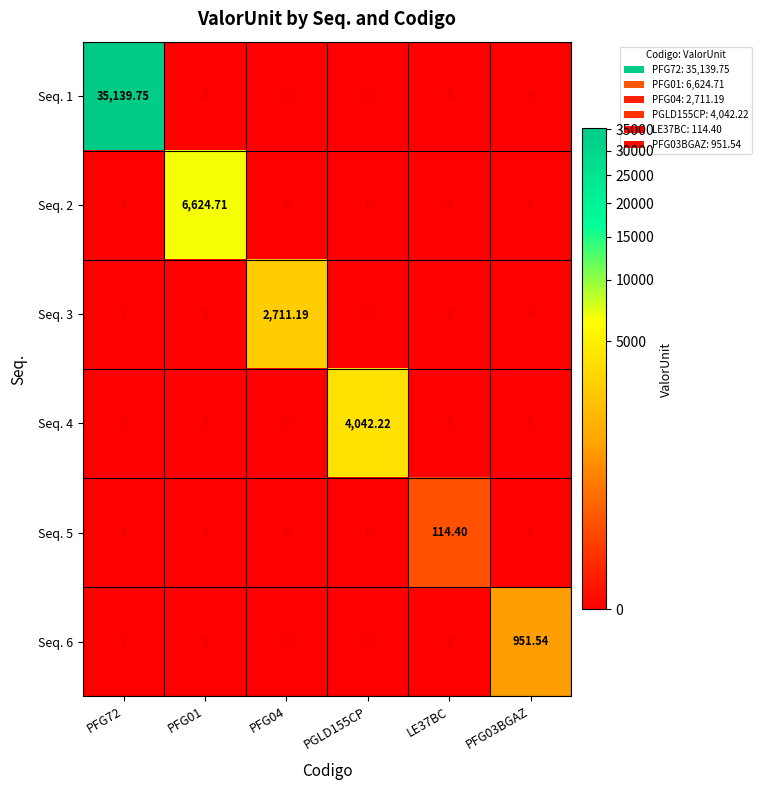

Is the value of Seq. 4 at PGLD155CP greater than the value of Seq. 3 at PFG72?

Yes